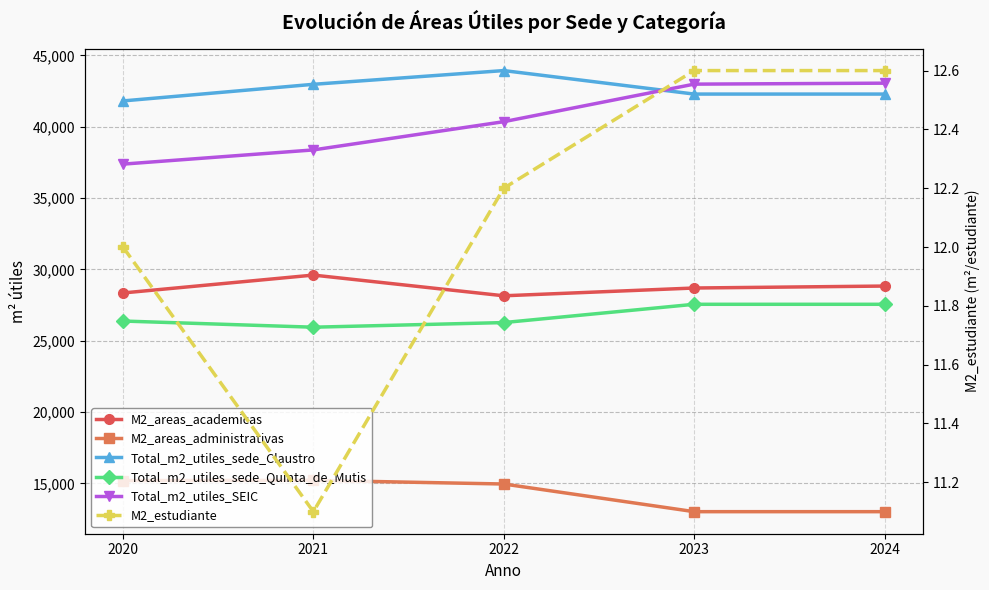

What is the difference between the Total_m2_utiles_SEIC values at 2021 and 2023?

4612.0